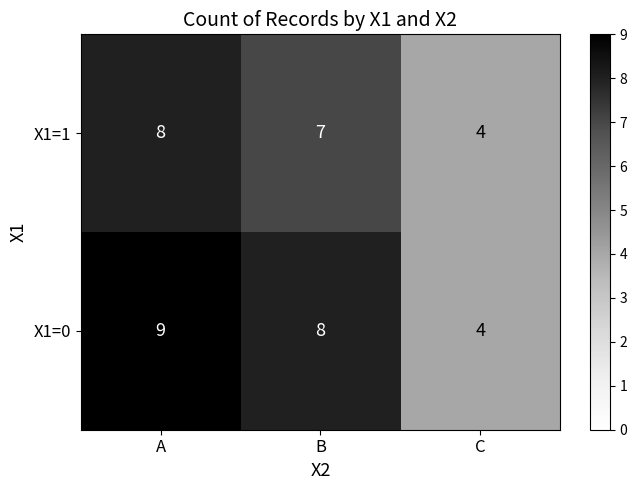

Rank the series by their maximum value, from lowest to highest.

X1=1, X1=0